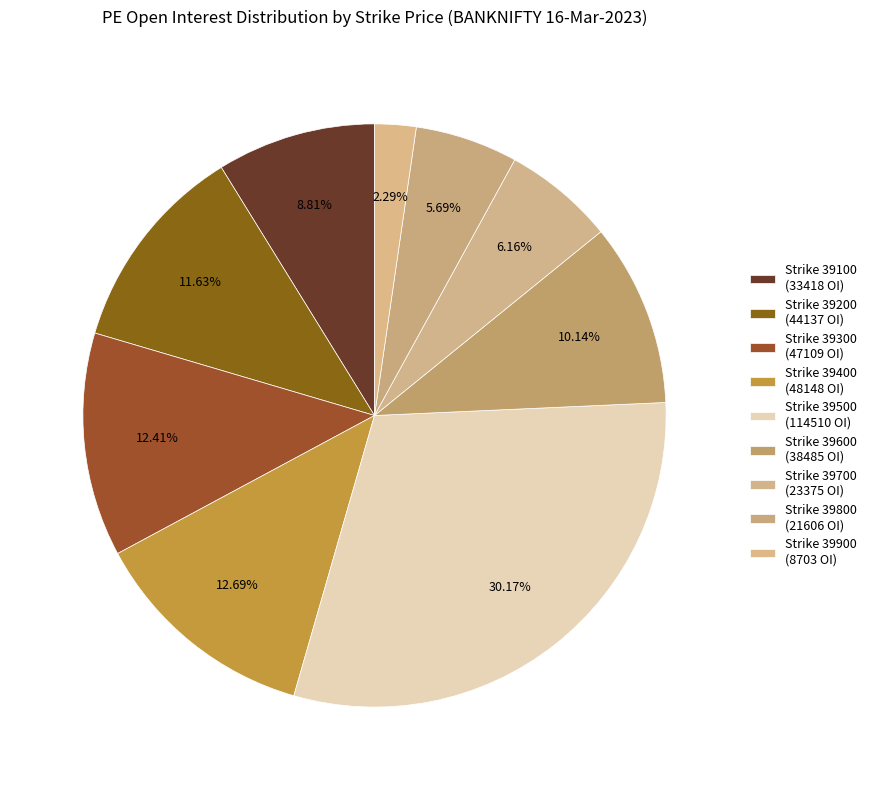

Count the number of slices in the pie.

9